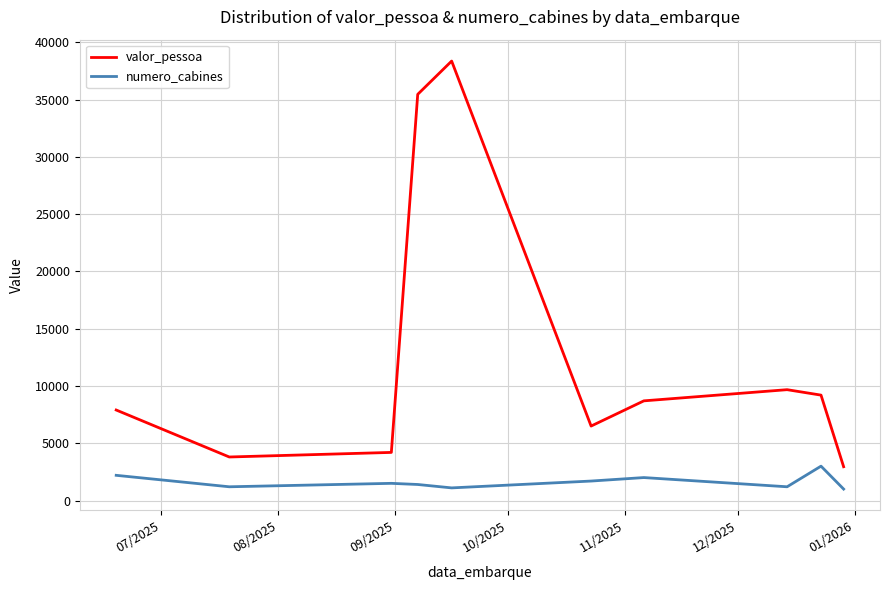

True or false: numero_cabines and valor_pessoa intersect in this chart.

False